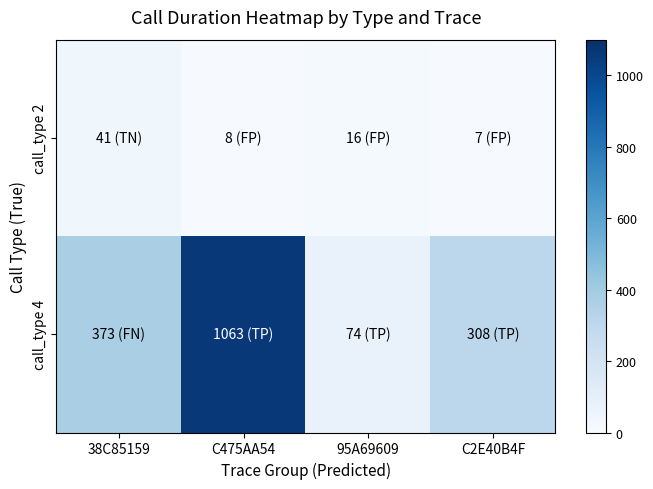

Count the number of categories in the chart.

4